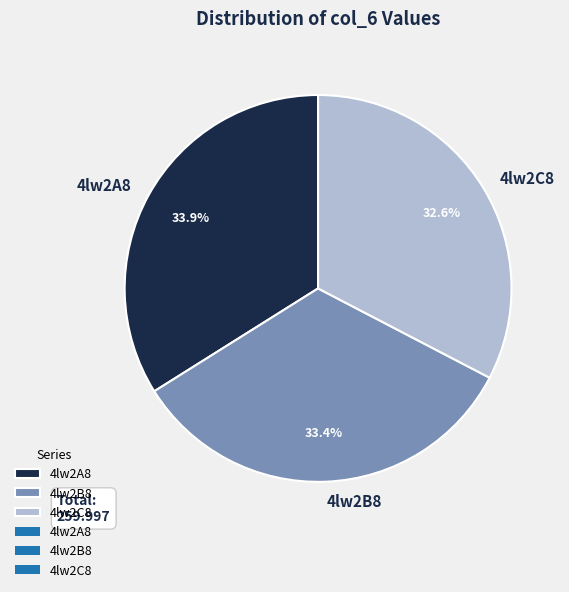

True or false: 4lw2A8 accounts for 34% of the total.

True